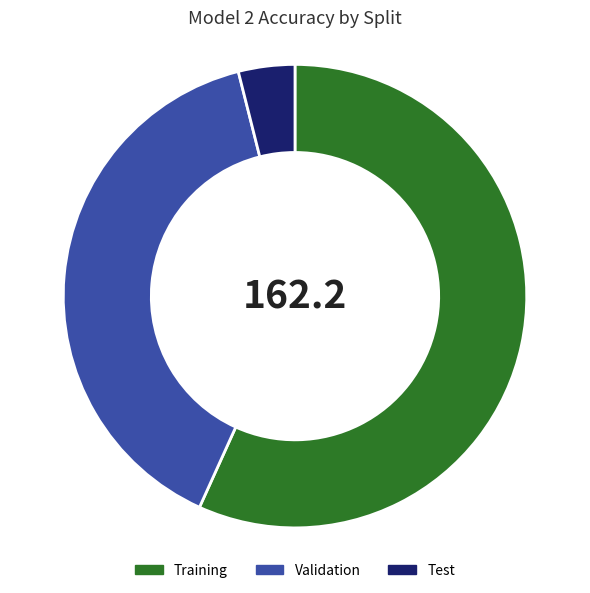

Count the number of slices in the pie.

3